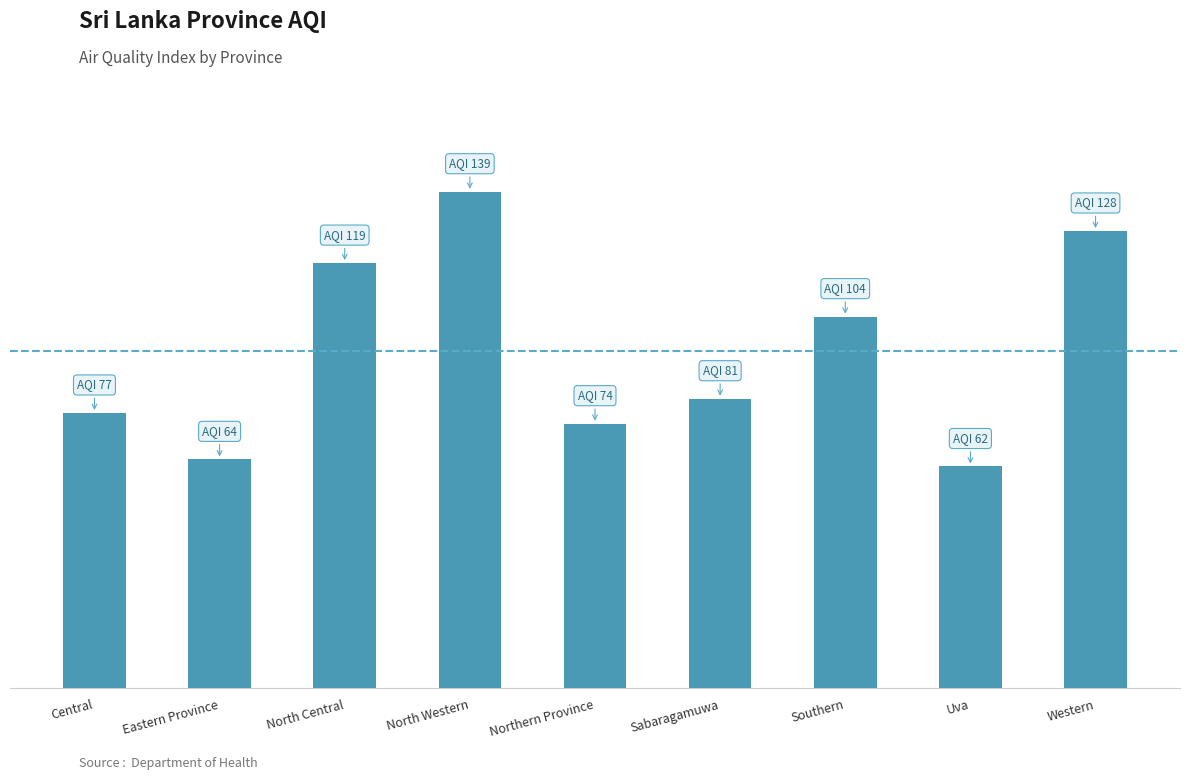

Which category has the highest value across all series?

North Western